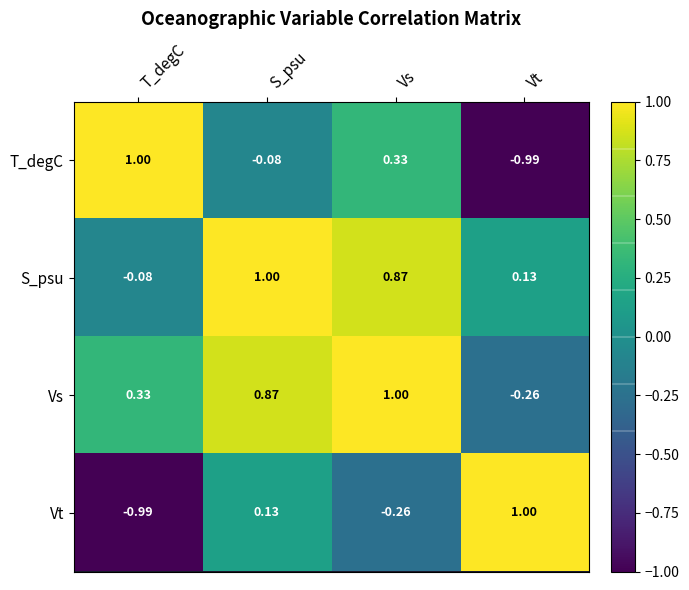

At which label does Vt reach its minimum?

T_degC